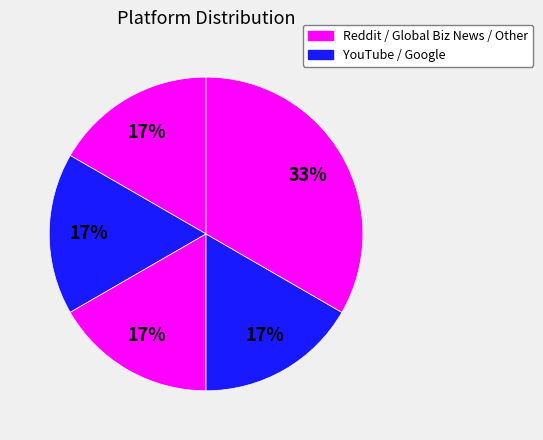

How many segments does this pie chart have?

5